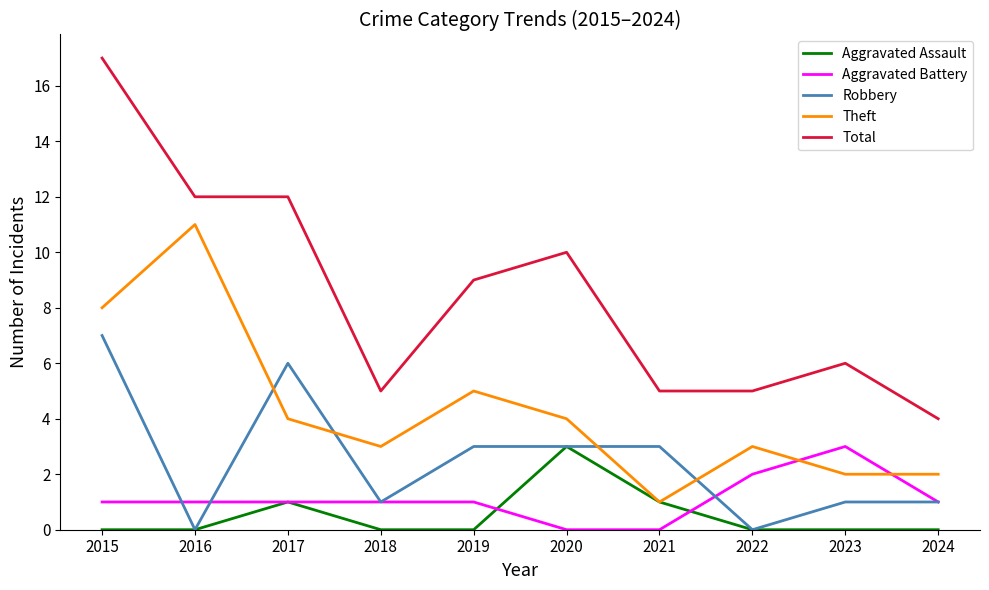

What is the average value of the Aggravated Battery series?

1